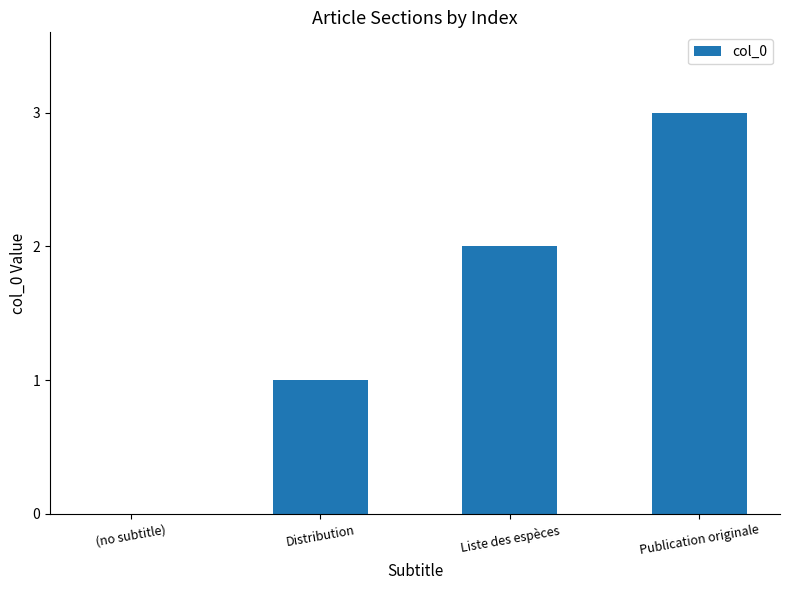

Are the bars horizontal?

No